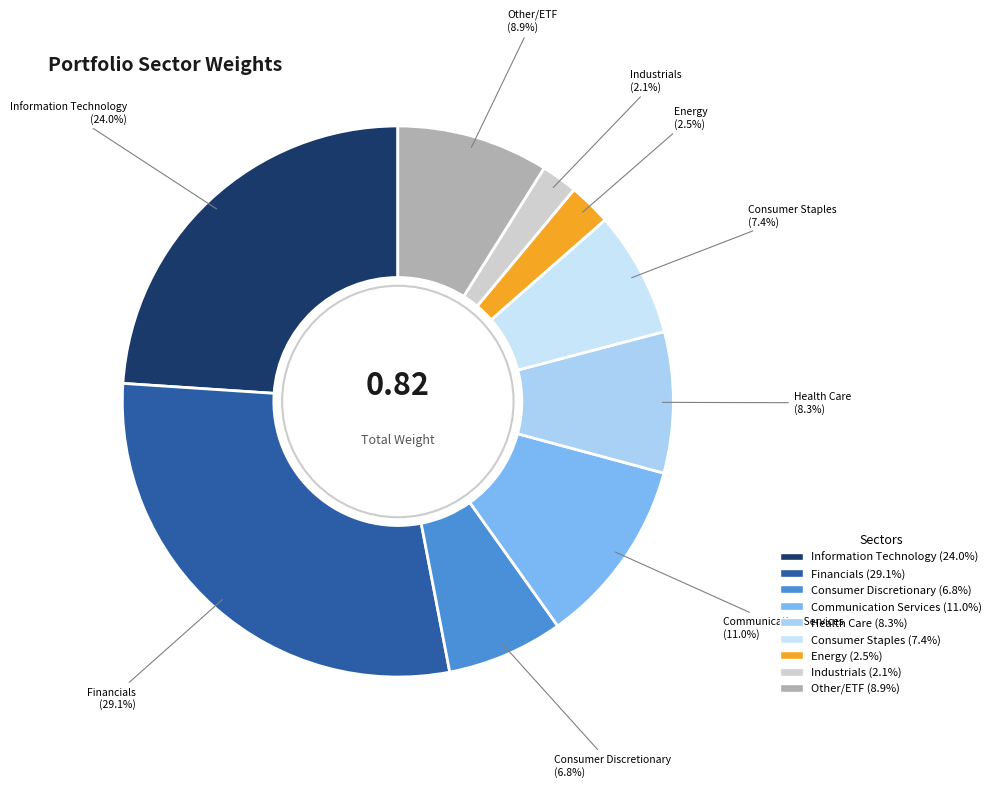

What is the largest slice in the pie chart?

Financials